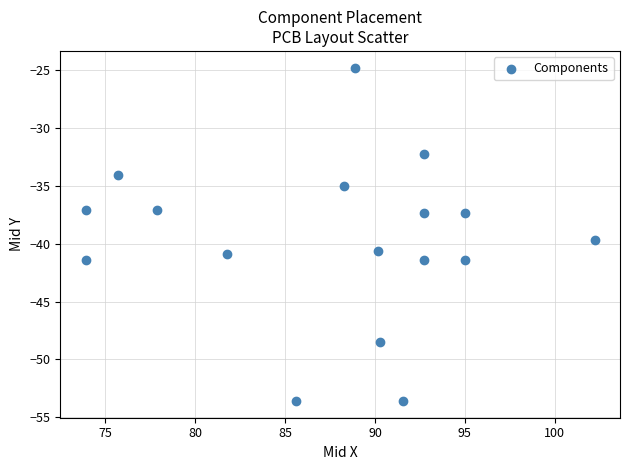

What is the range of X values (max minus min)?

28.3